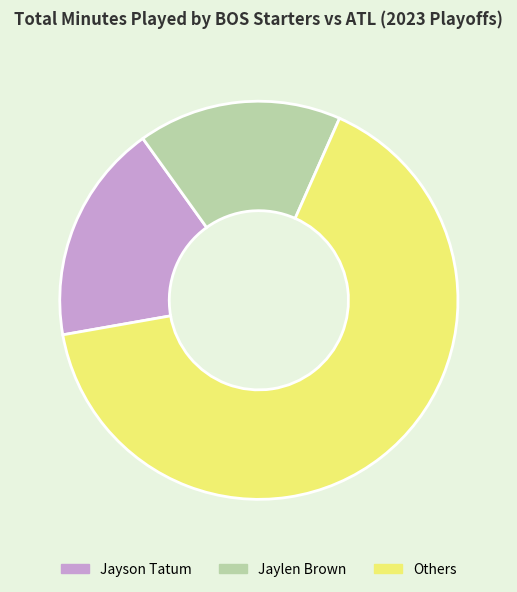

Which has a higher value, Jaylen Brown or Jayson Tatum?

Jayson Tatum